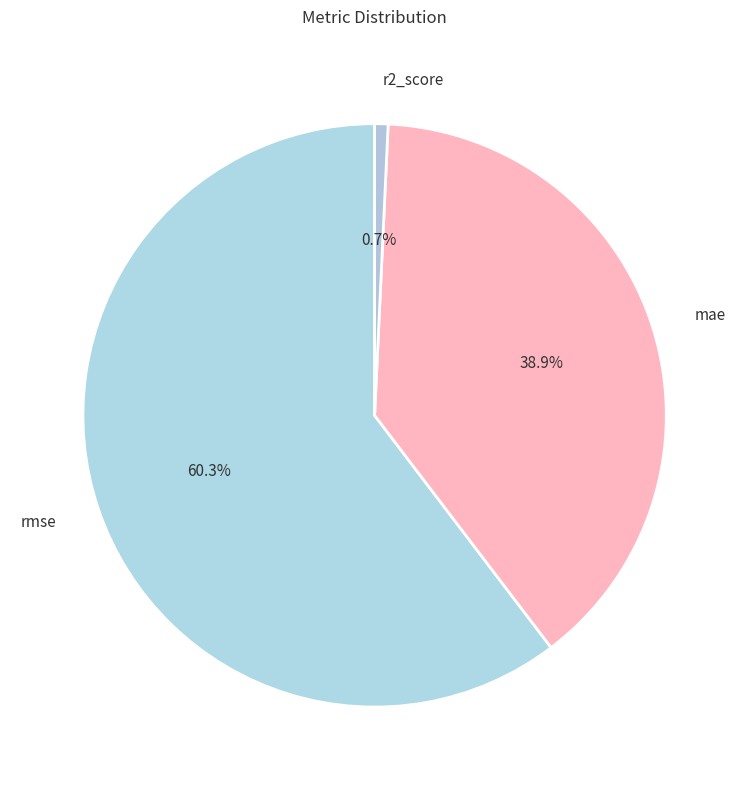

What is the majority slice?

rmse